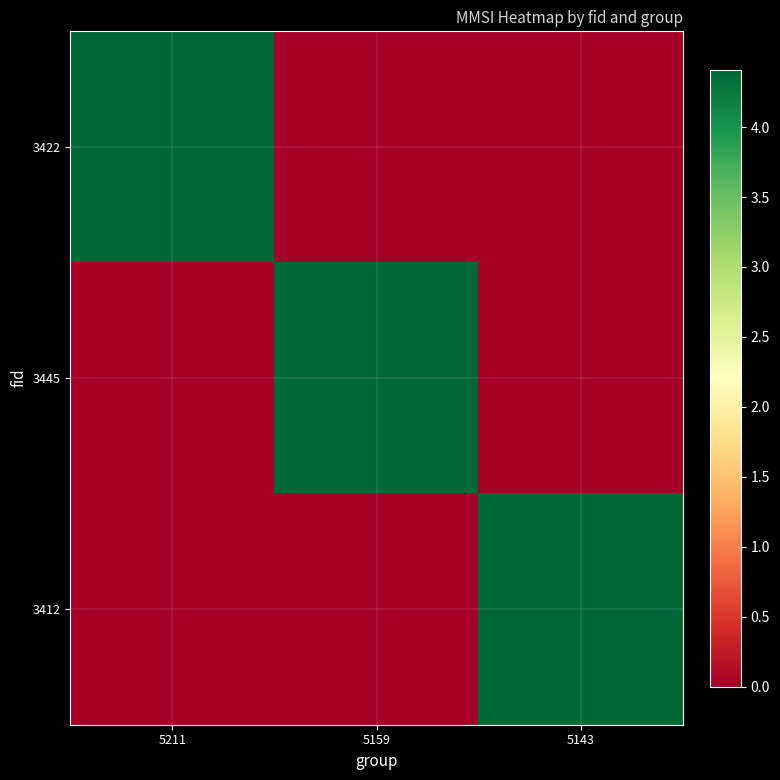

At 5159, list the series in order from largest to smallest.

3445, 3422, 3412